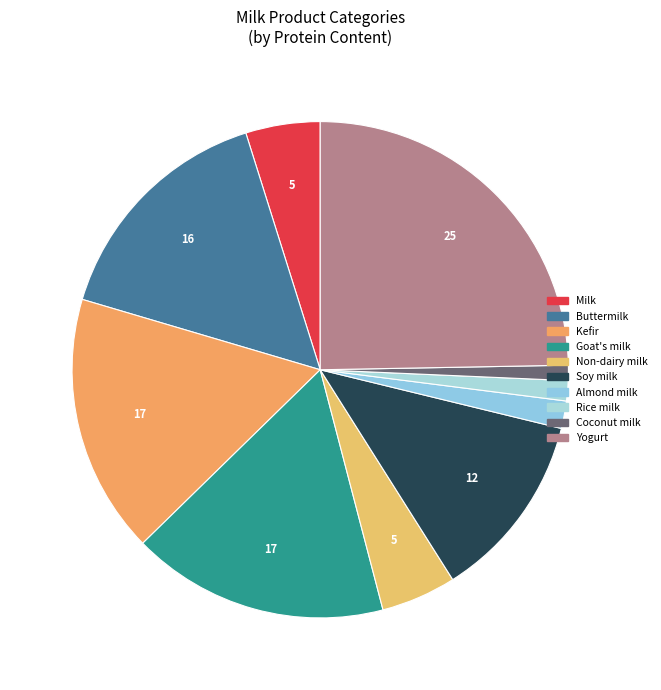

Count the number of slices in the pie.

10